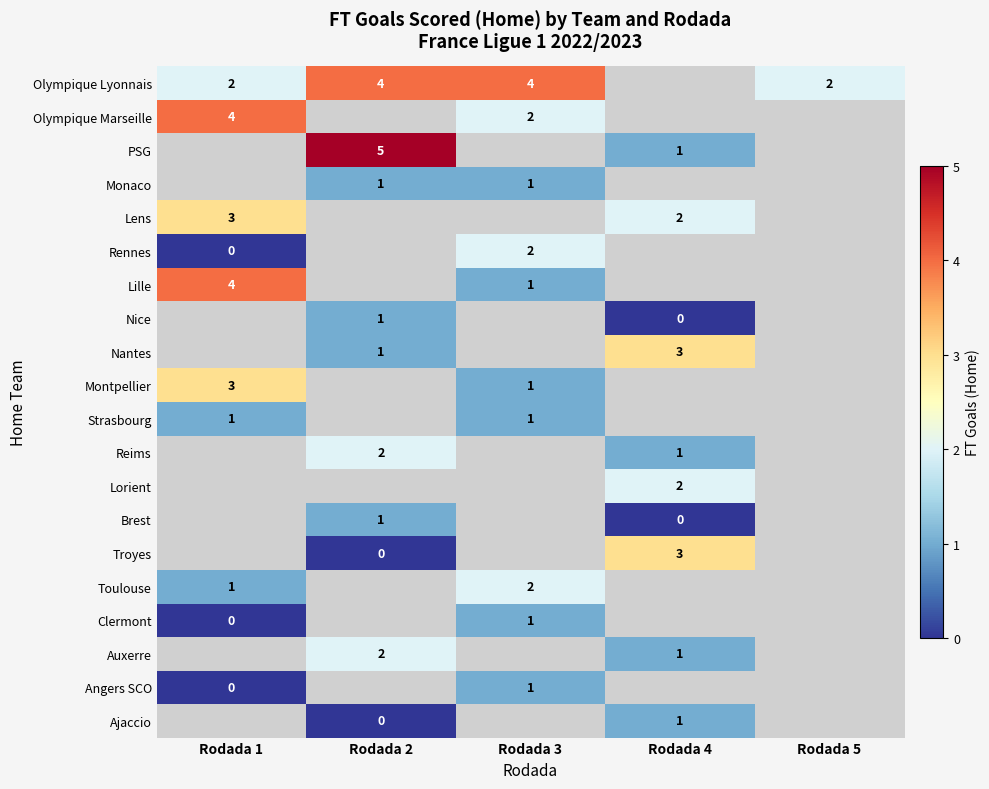

True or false: Olympique Marseille has a value of 4 at Rodada 1.

True